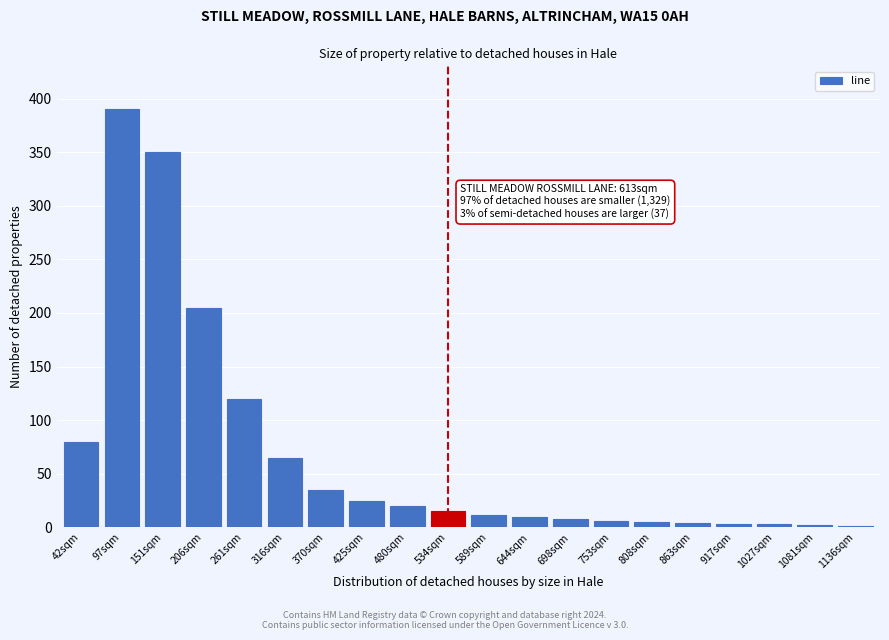

What is the sum of the values at 261sqm and 42sqm?

200